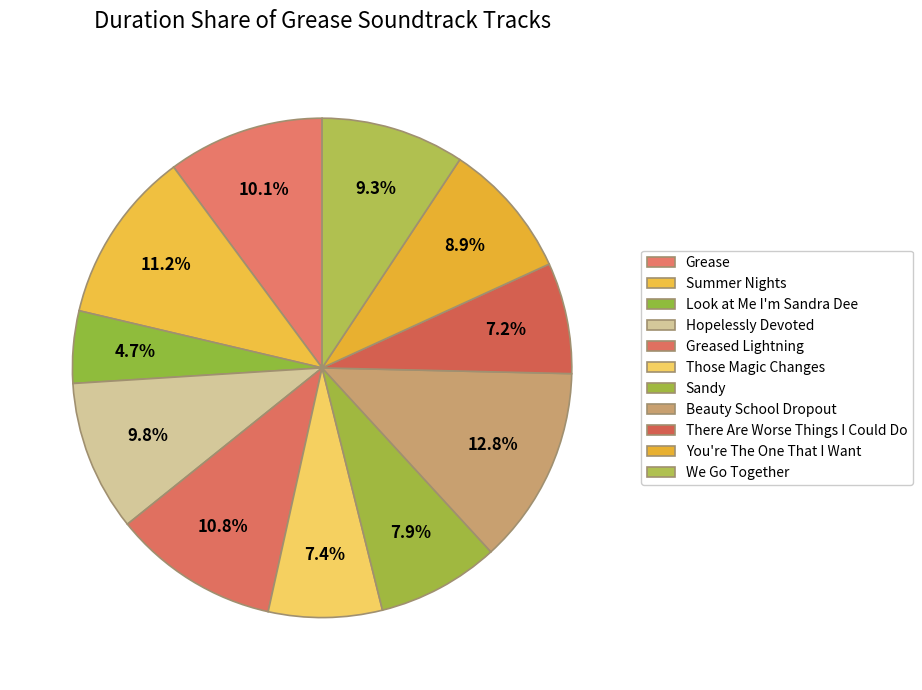

To the nearest percent, what percentage of the pie is You're The One That I Want?

9%